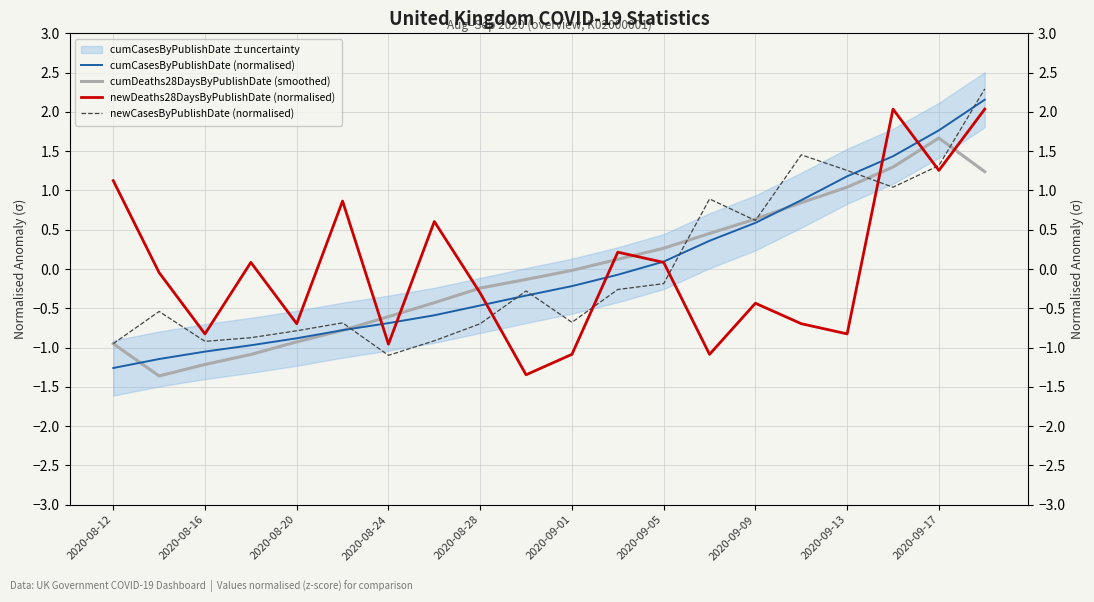

Does the chart have visible grid lines?

Yes